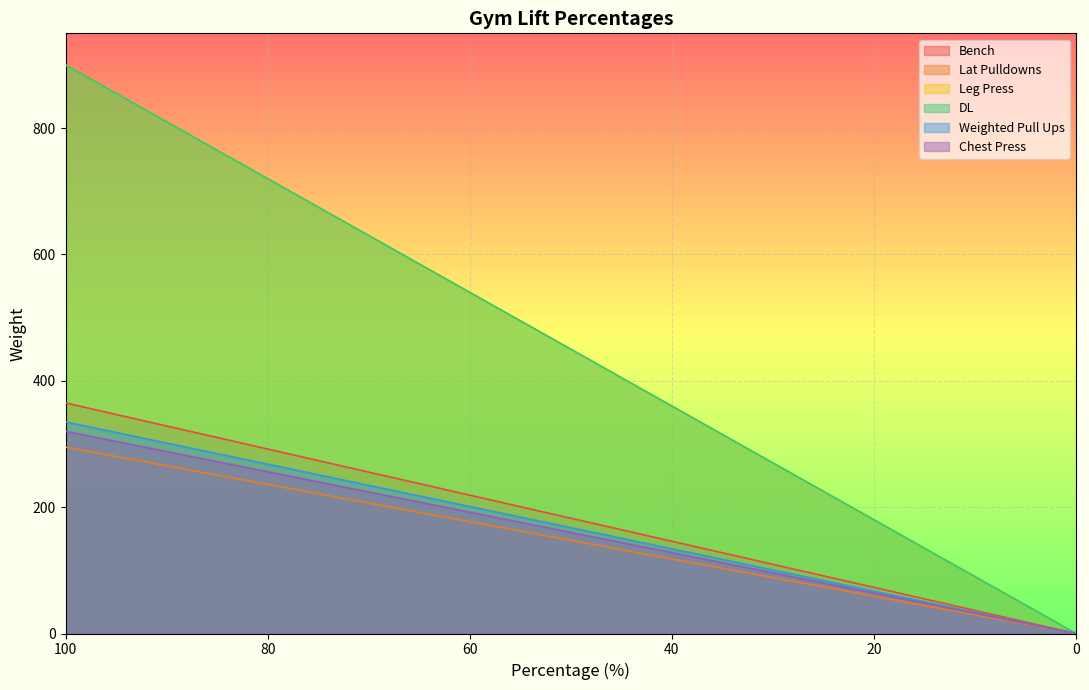

True or false: Weighted Pull Ups and Leg Press intersect in this chart.

False